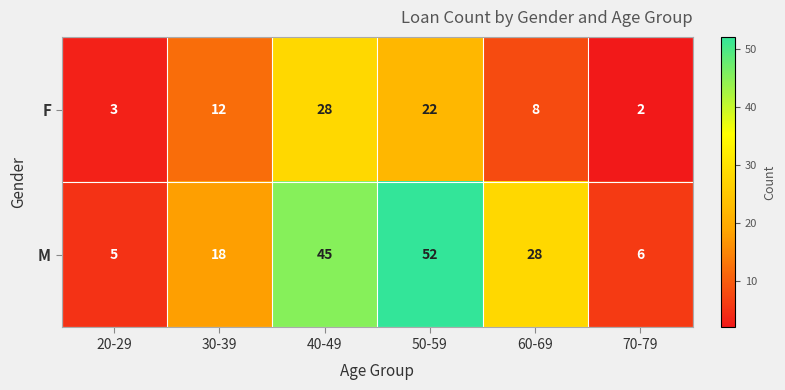

How many series are shown in this chart?

2